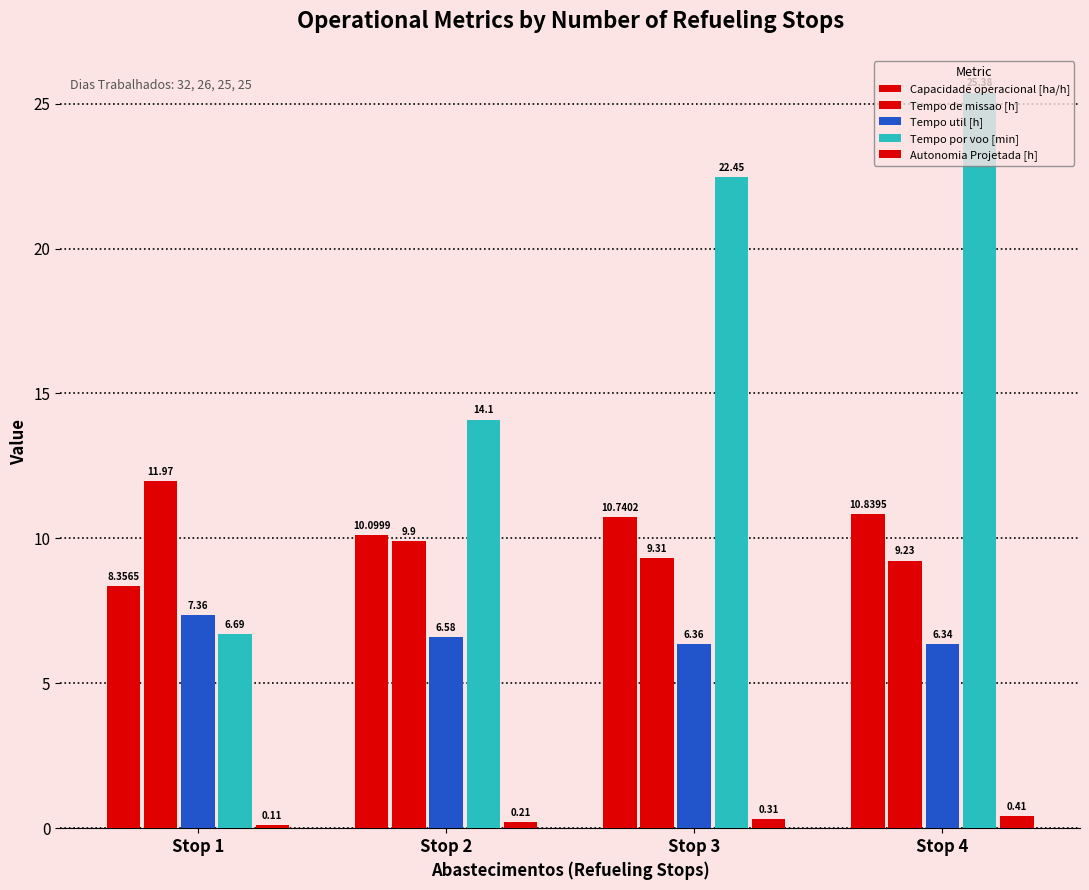

How many groups of bars are there?

4